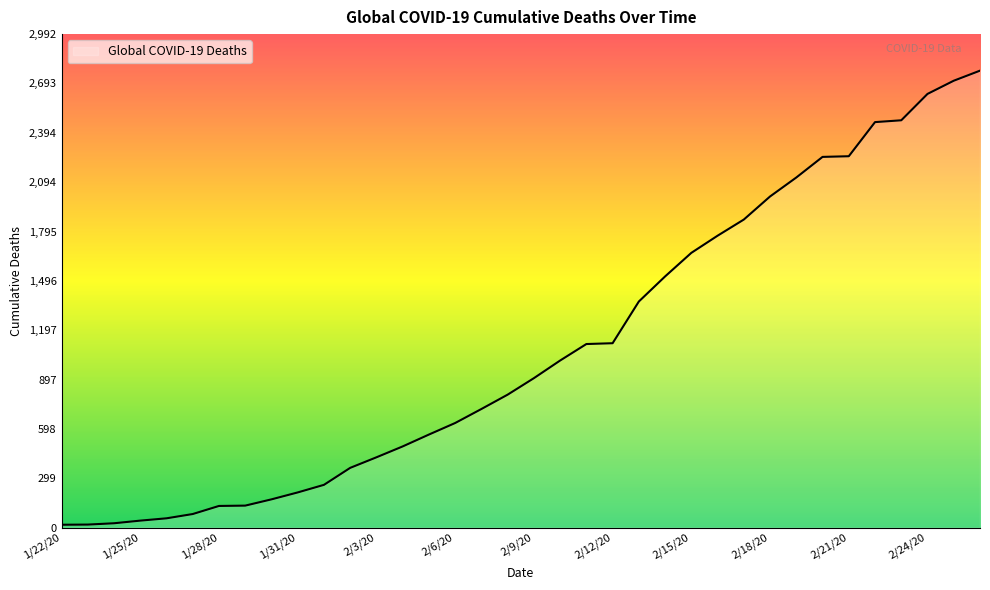

What is the maximum value shown in the chart?

2771